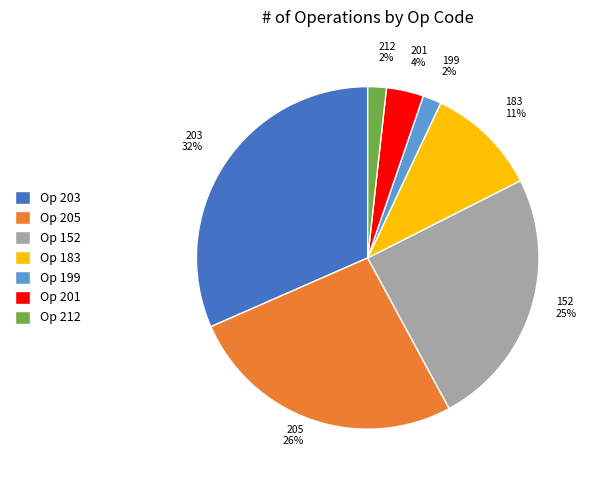

To the nearest percent, what is the average slice percentage?

14%